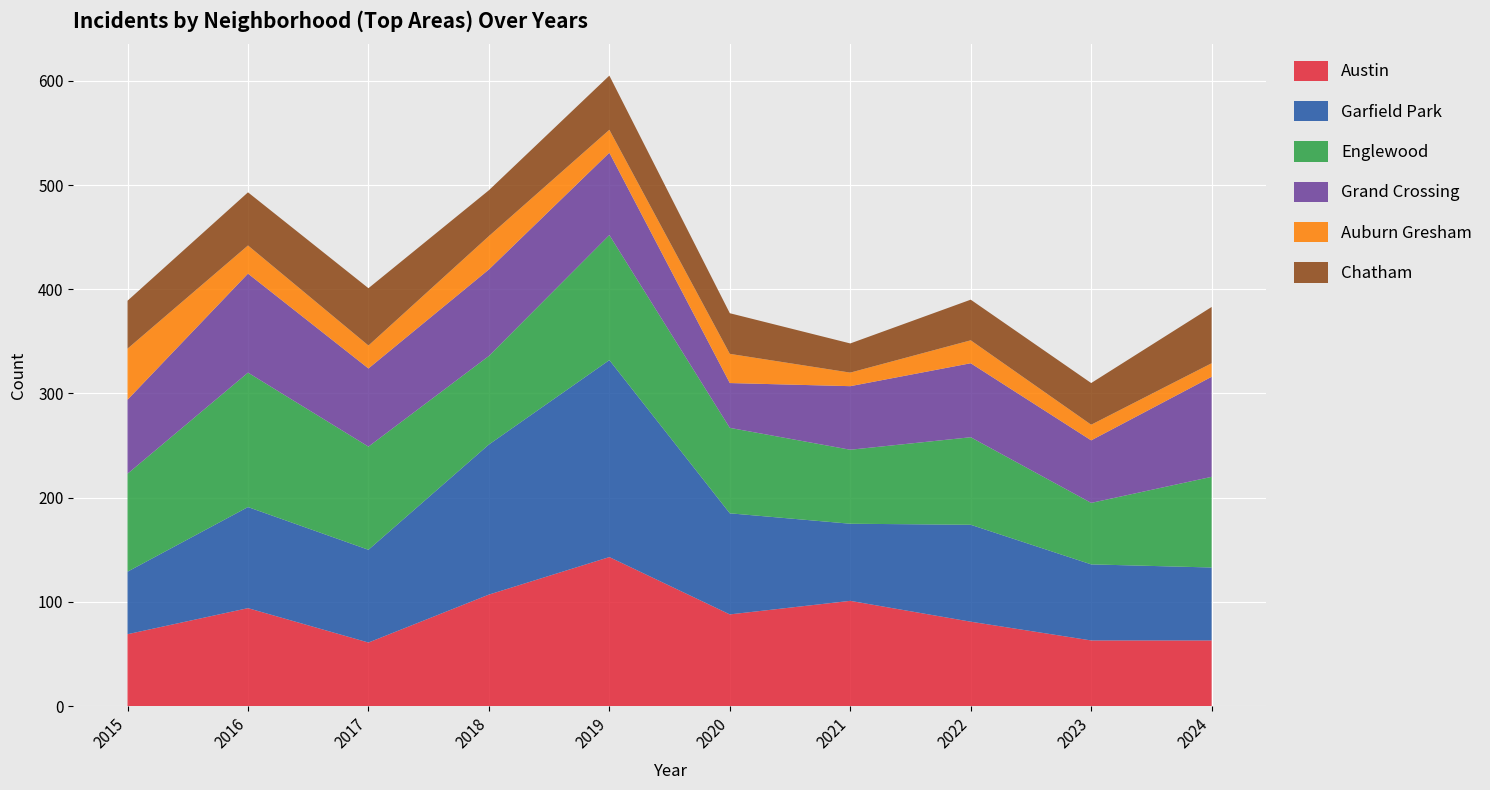

Reading right to left, transcribe all the data shown in this chart.

Austin: 2024=63	2023=63	2022=81	2021=101	2020=88	2019=143	2018=107	2017=61	2016=94	2015=69
Garfield Park: 2024=70	2023=73	2022=93	2021=74	2020=97	2019=189	2018=144	2017=89	2016=97	2015=60
Englewood: 2024=87	2023=59	2022=84	2021=71	2020=82	2019=120	2018=85	2017=99	2016=129	2015=94
Grand Crossing: 2024=96	2023=60	2022=71	2021=61	2020=43	2019=79	2018=83	2017=75	2016=95	2015=71
Auburn Gresham: 2024=13	2023=15	2022=22	2021=13	2020=28	2019=22	2018=32	2017=22	2016=27	2015=49
Chatham: 2024=54	2023=40	2022=39	2021=28	2020=39	2019=52	2018=44	2017=55	2016=51	2015=46